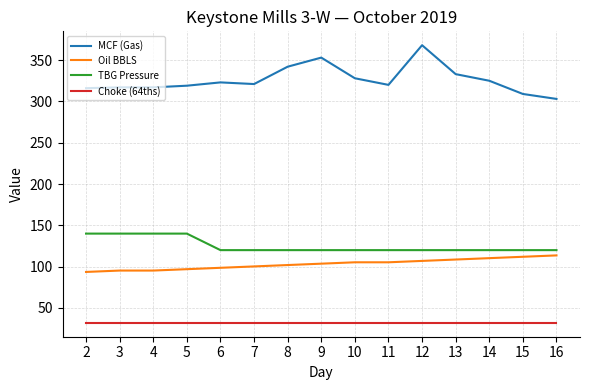

Does the chart have visible grid lines?

Yes